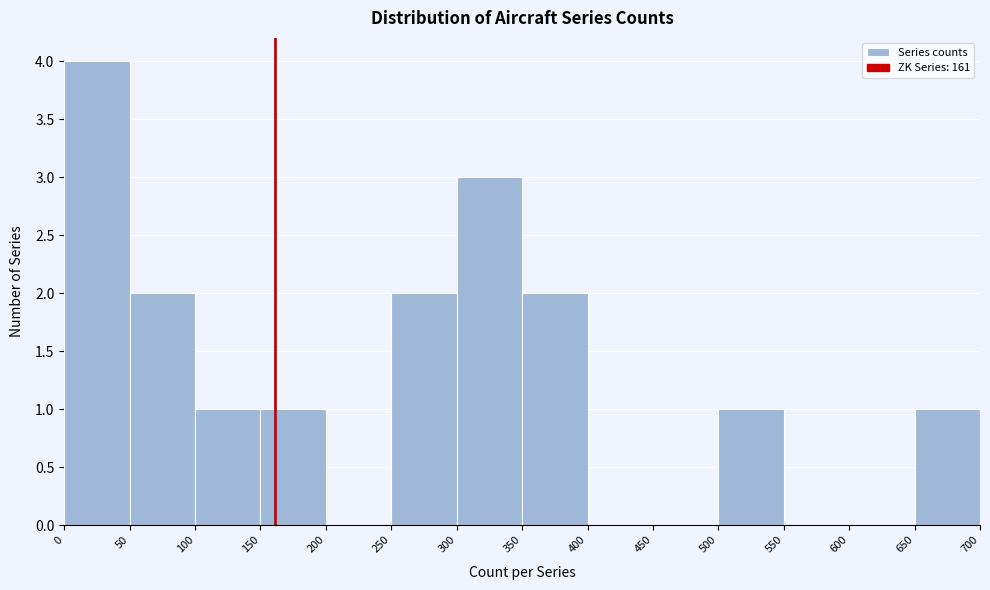

Which range on the x-axis has the tallest bar?

0 to 50